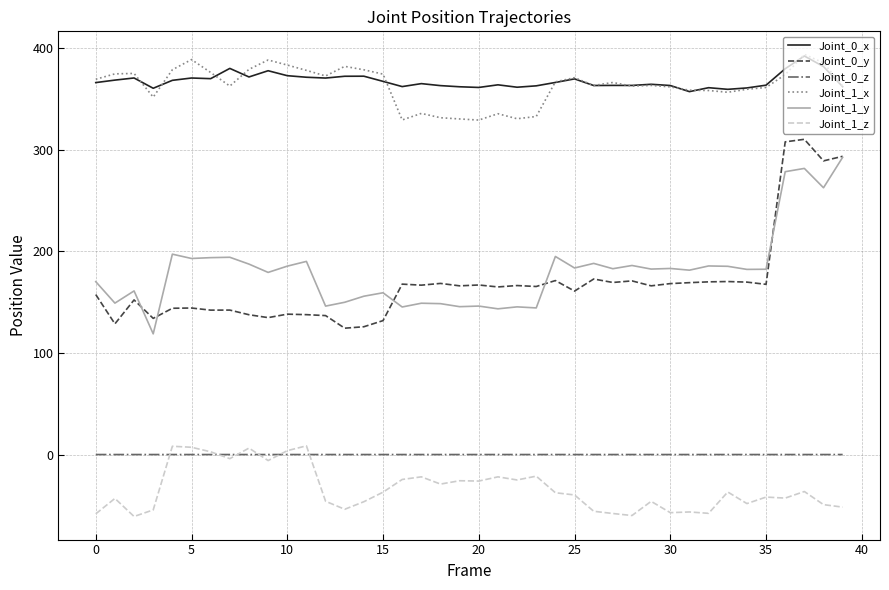

What is the greatest value displayed?

393.8